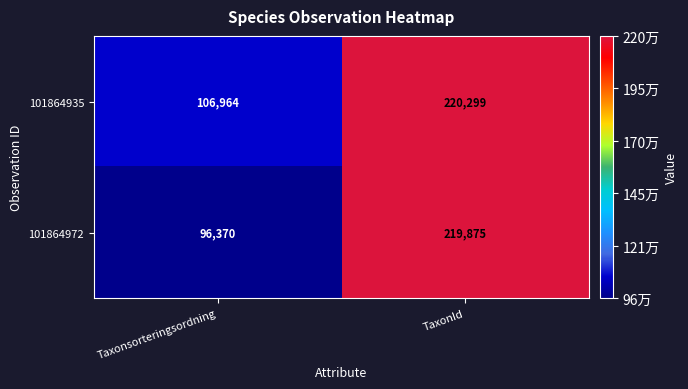

Reading left to right, list all the values displayed in this chart.

101864935: 106964	220299
101864972: 96370	219875